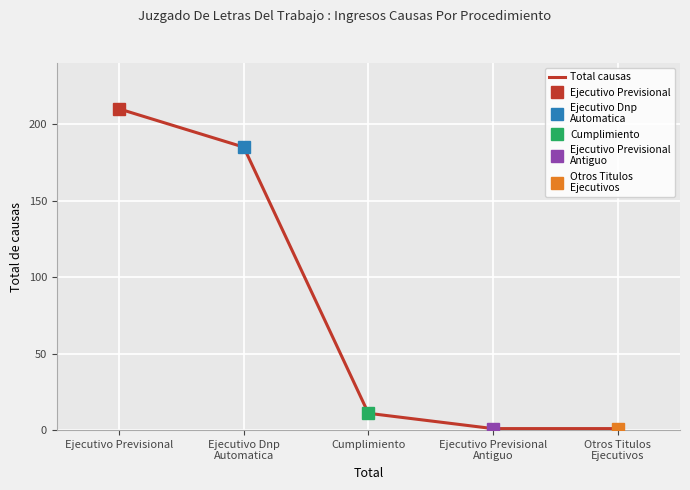

The value at Cumplimiento is 6. True or false?

False